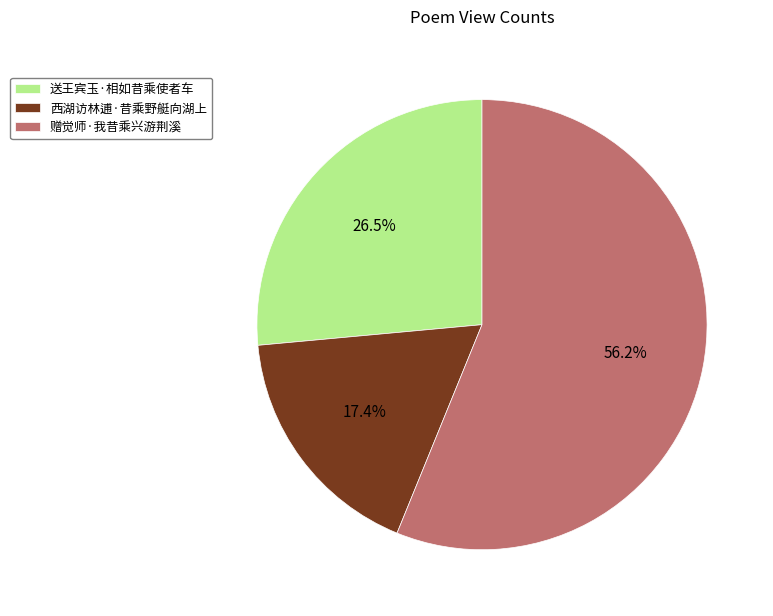

Approximately how many times larger is the value at 西湖访林逋·昔乘野艇向湖上 compared to 送王宾玉·相如昔乘使者车?

0.7